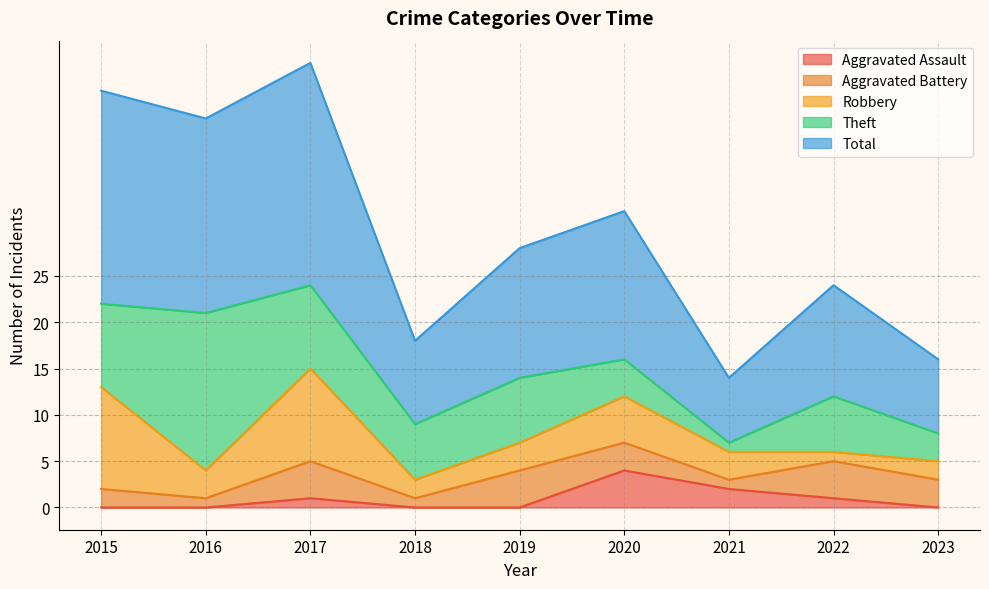

What is the value of the Robbery point at the 2nd from the left?

3